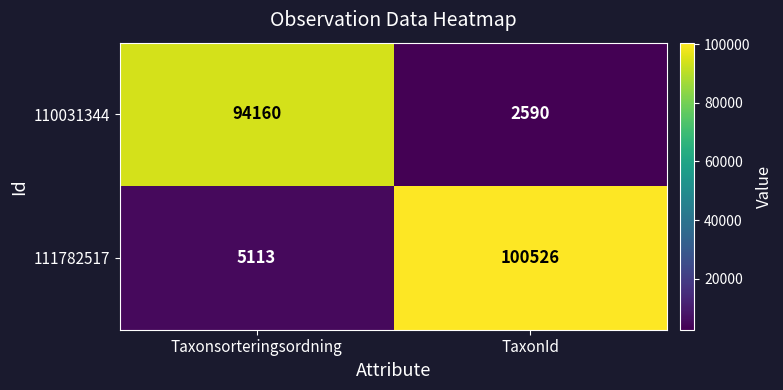

What is the approximate value of 110031344 at Taxonsorteringsordning, to the nearest 100?

94200